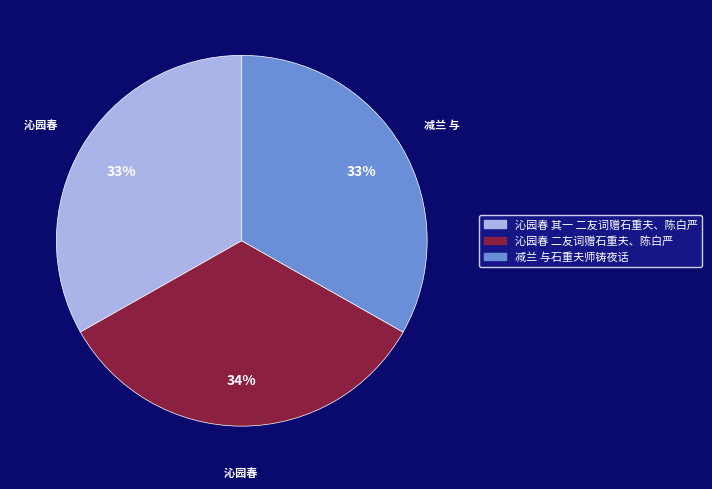

To the nearest percent, what portion does 沁园春 二友词赠石重夫、陈白严 represent?

34%